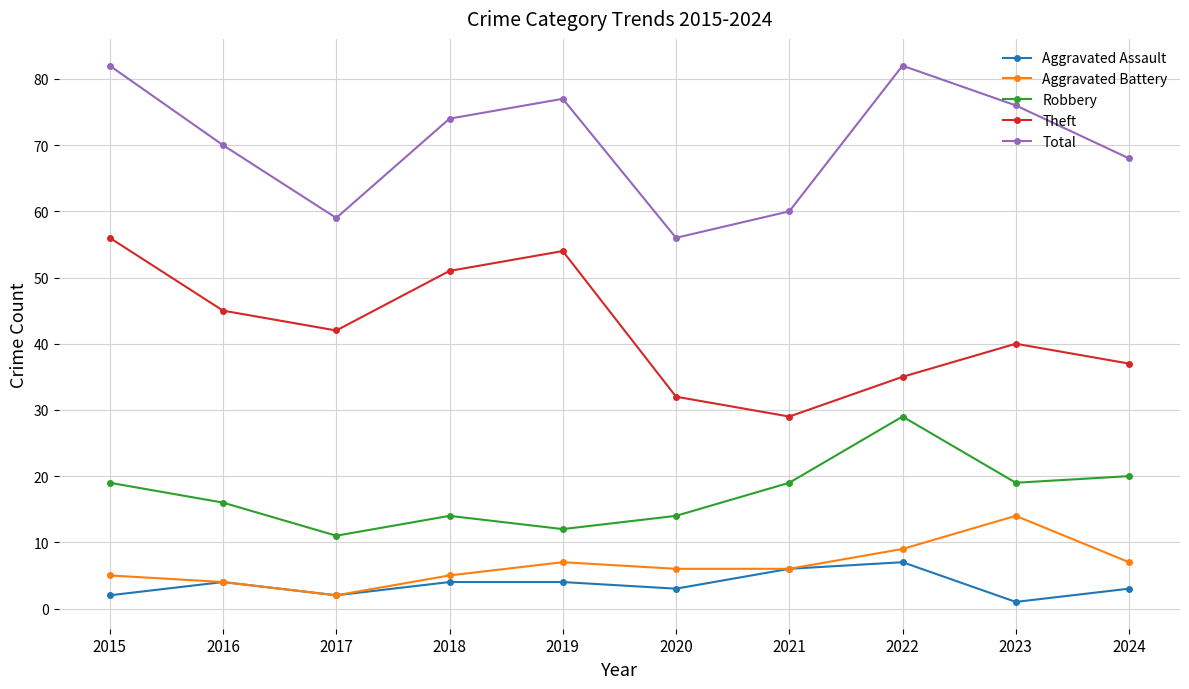

The Theft series shows 76 at 2015. True or false?

False